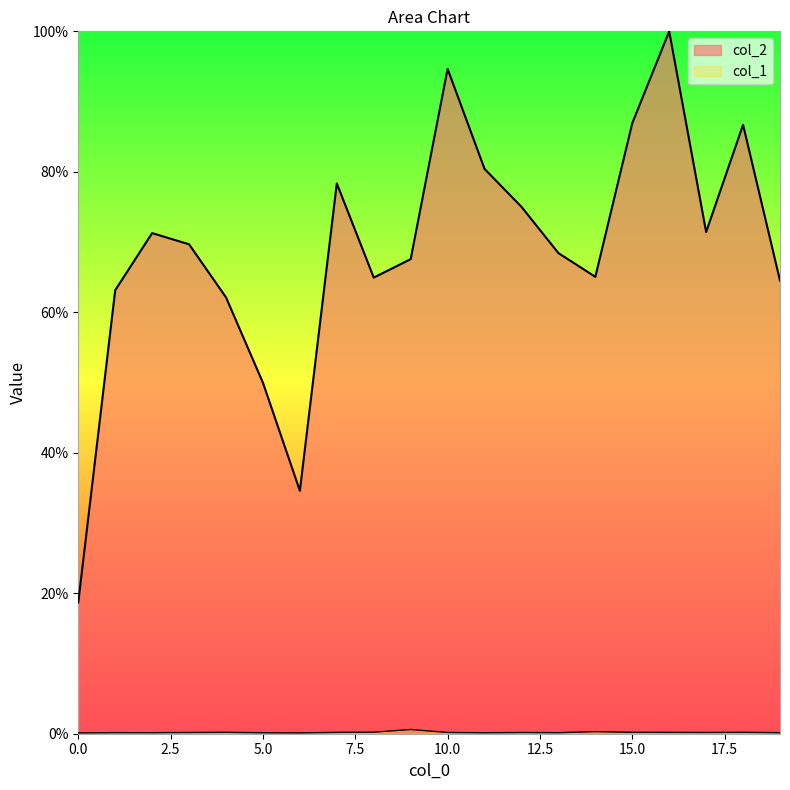

Which series has the largest total across all categories?

col_2